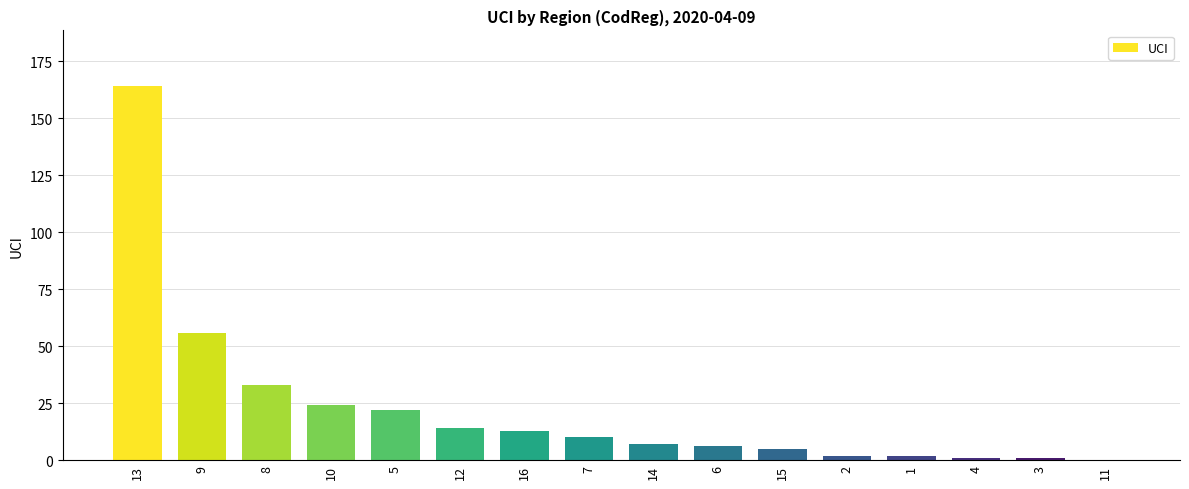

What is the greatest value displayed?

164